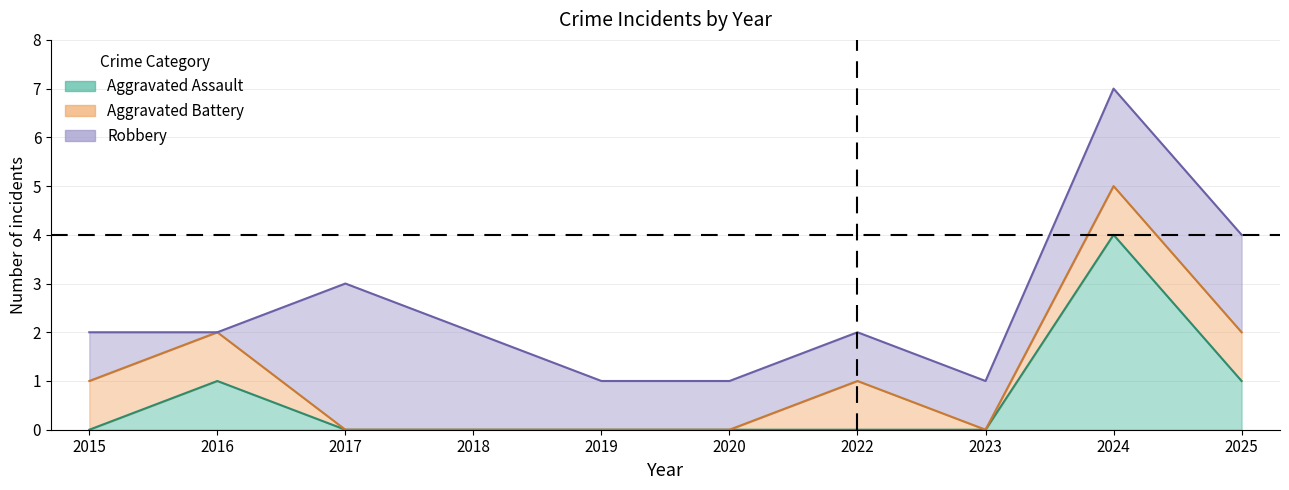

Which has a higher value, 2018 or 2019?

2018